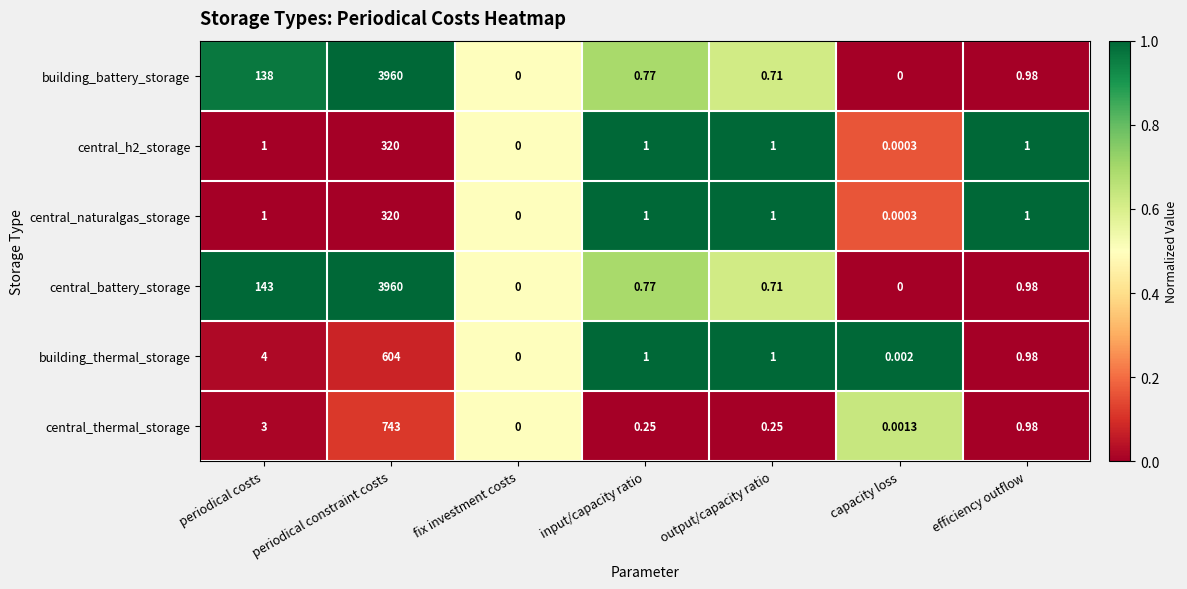

At which label does central_thermal_storage reach its minimum?

fix investment costs